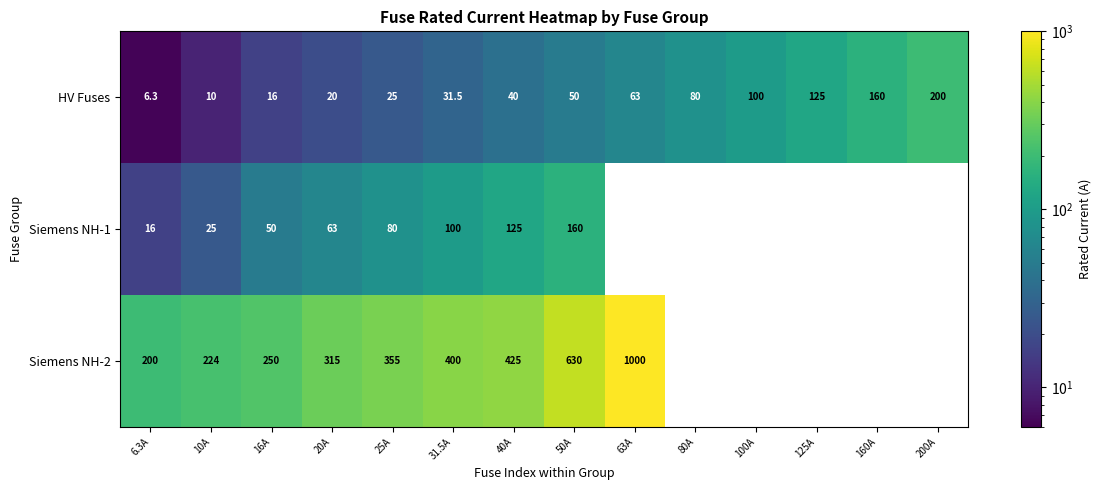

Which series changed the most between 40A and 63A?

Siemens NH-2